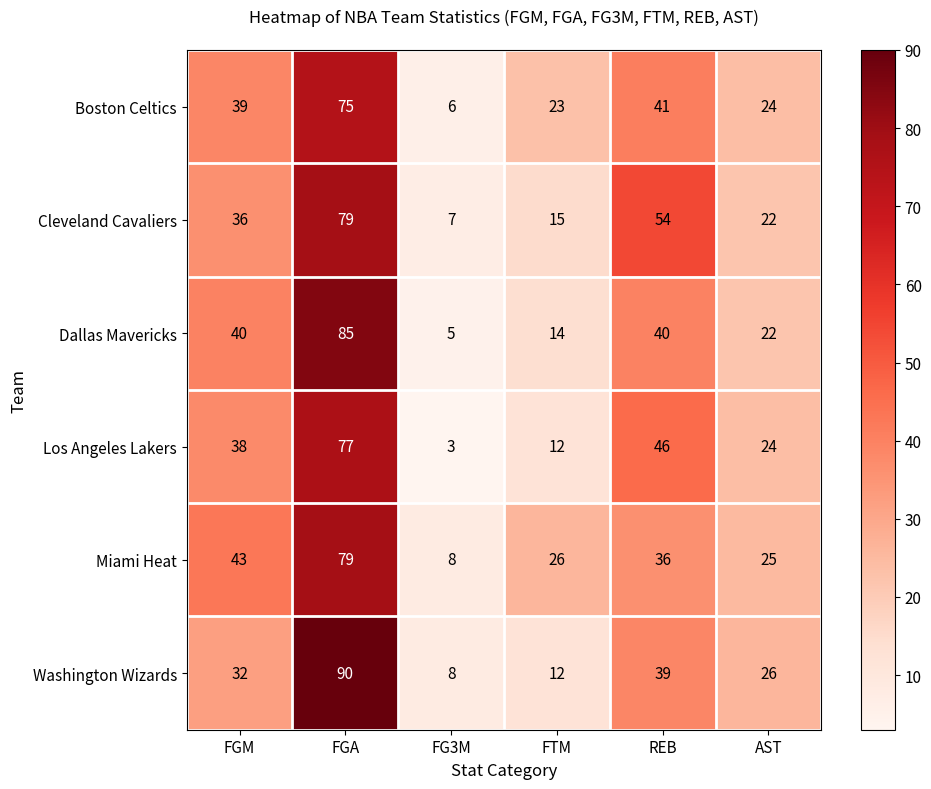

What is the sum of all Boston Celtics values?

208